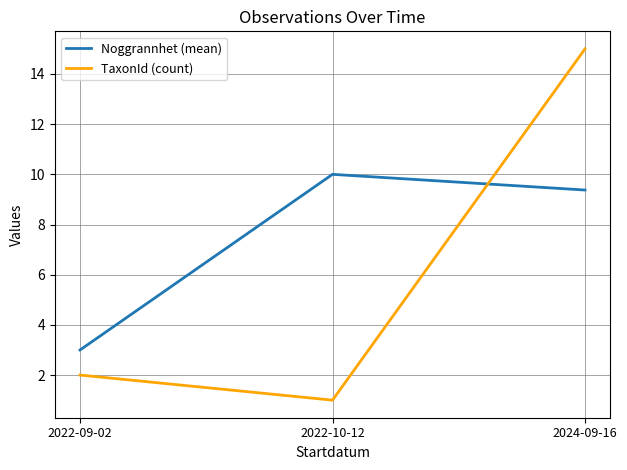

What is the difference between the highest and lowest values at 2022-09-02?

1.0